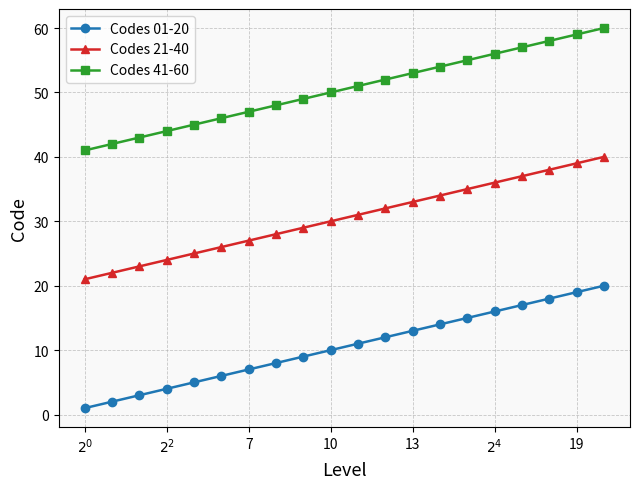

What is the difference between the maximum and minimum values in the Codes 21-40 series?

19